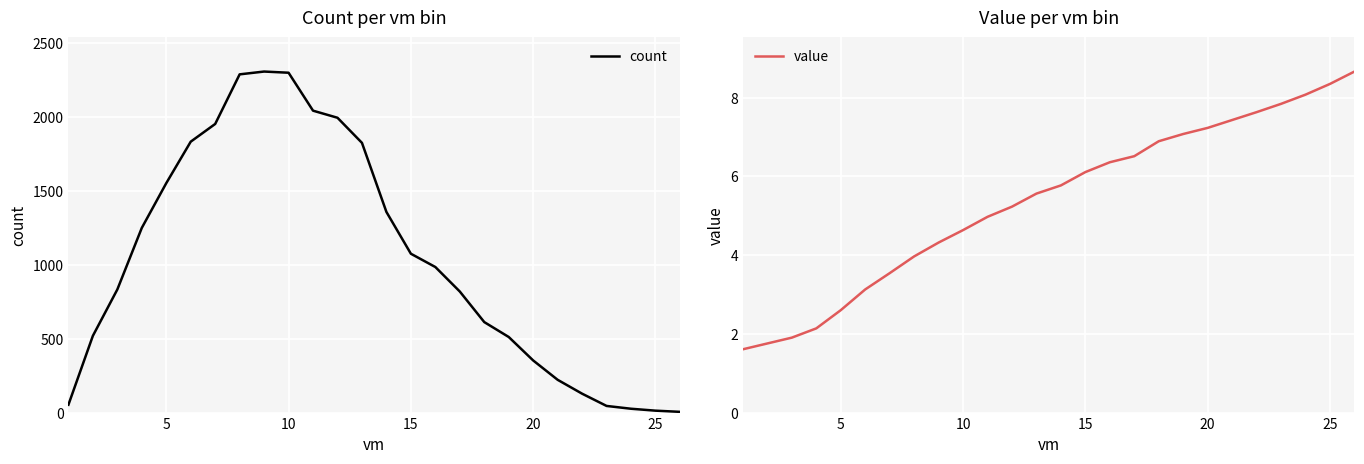

How many times do count and value cross each other?

1